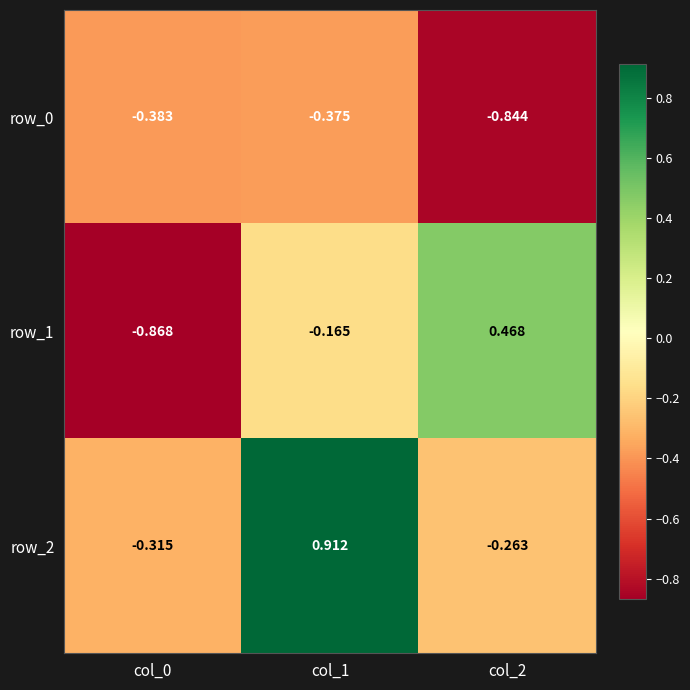

Is the value of row_0 at col_0 greater than the value of row_1 at col_0?

Yes